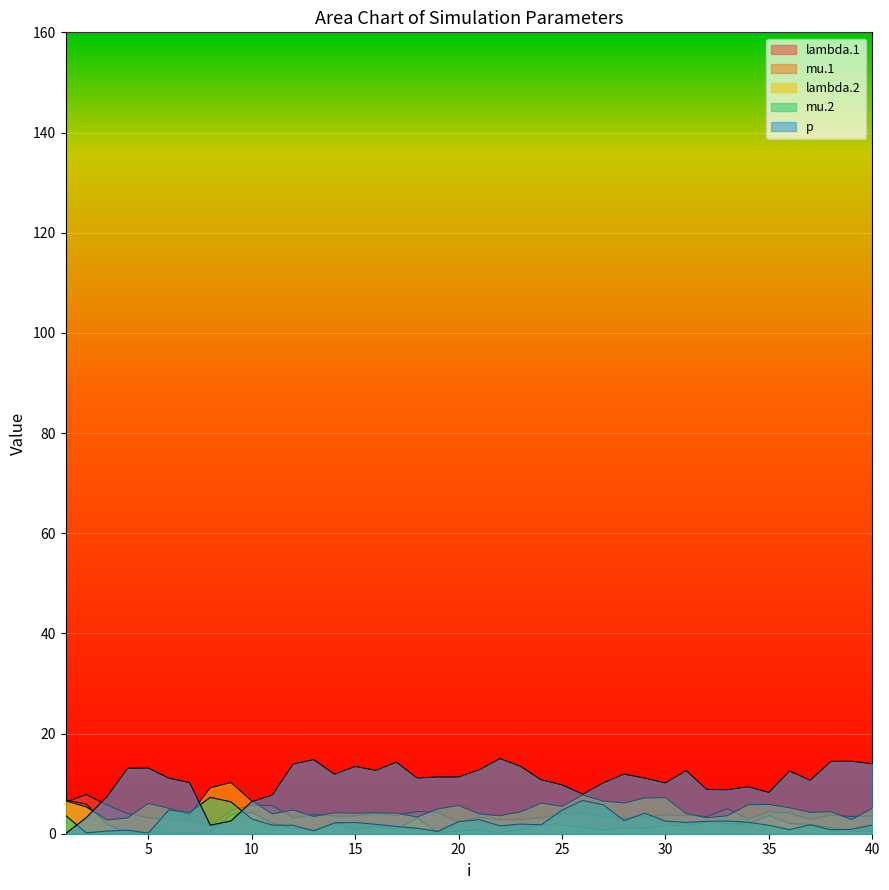

How many values in the lambda.1 series are below 3?

8